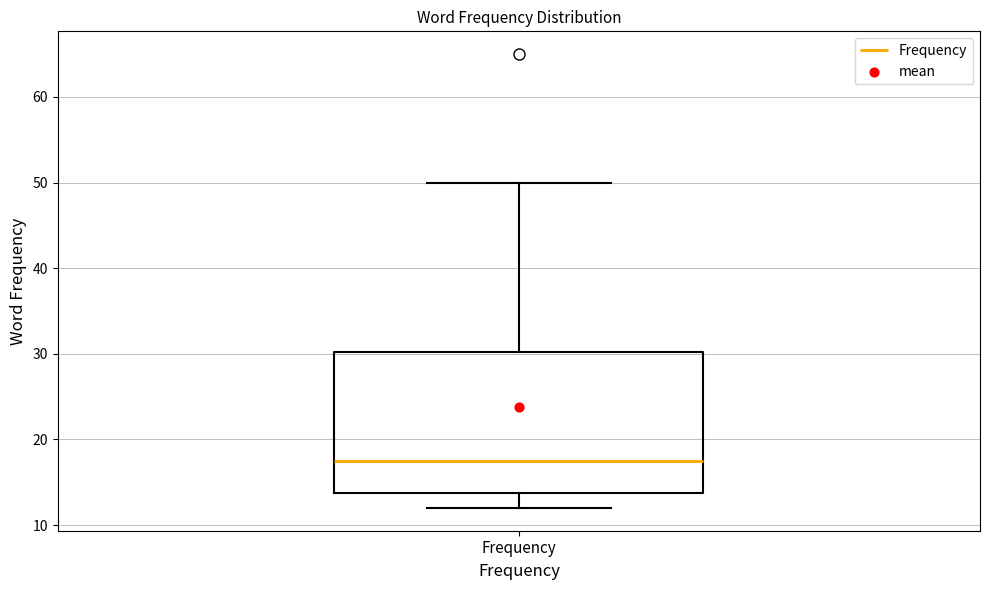

Transcribe this box plot: give where the median line is, the range the box spans, and where the two whiskers end, as read against the y-axis. The values are not printed on the chart, so give them approximately, as read against the axis.

median 18, box 14 to 30, whiskers 12 to 50